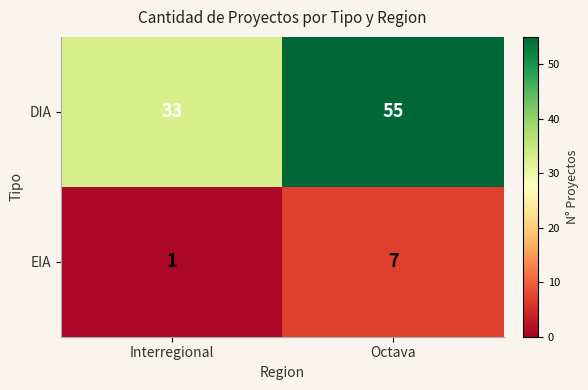

Count the number of data series in this chart.

2